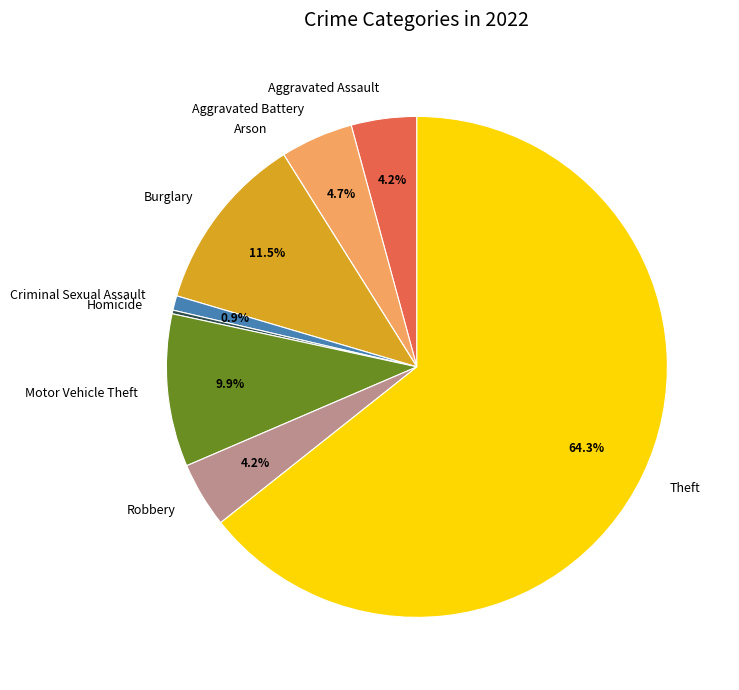

Which has a higher value, Motor Vehicle Theft or Robbery?

Motor Vehicle Theft